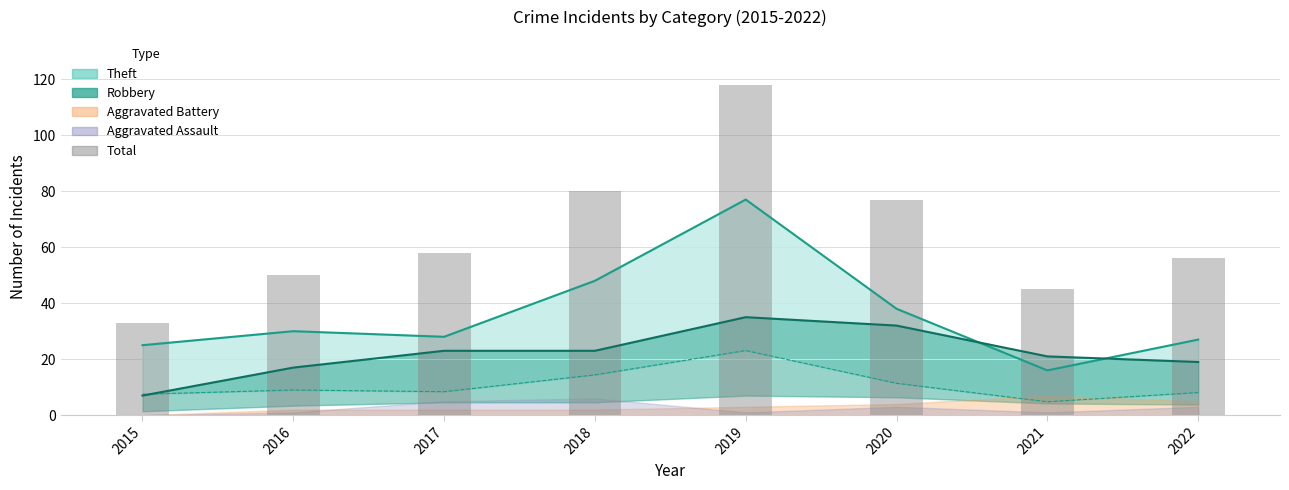

What is the difference between the values at 2017 and 2019?

60